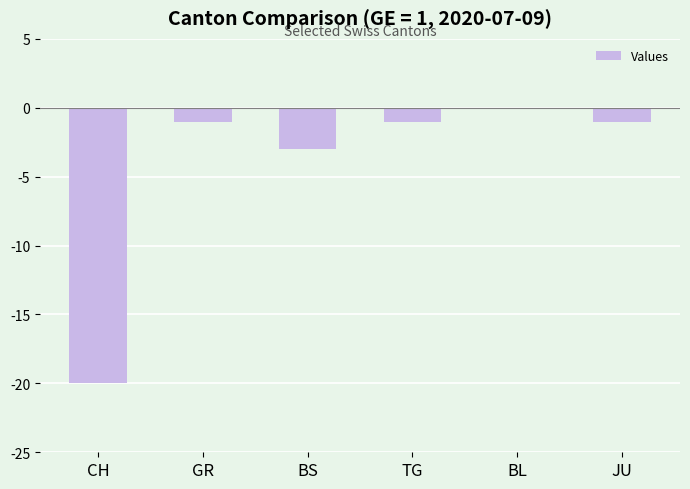

The value at JU is 0. True or false?

False